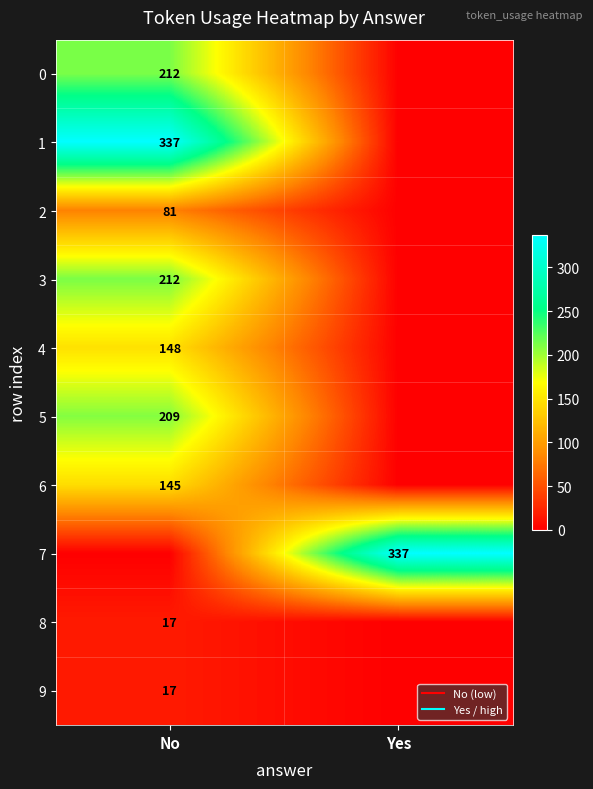

The 7 series shows 337 at Yes. True or false?

True